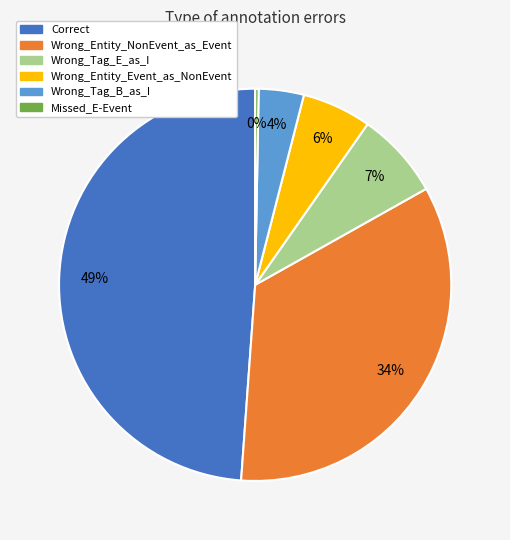

True or false: Wrong_Tag_B_as_I accounts for 14% of the total.

False